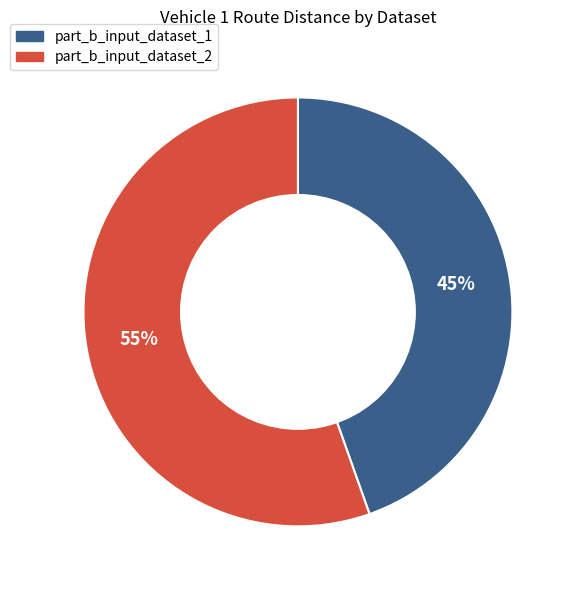

How many slices are in this pie chart?

2